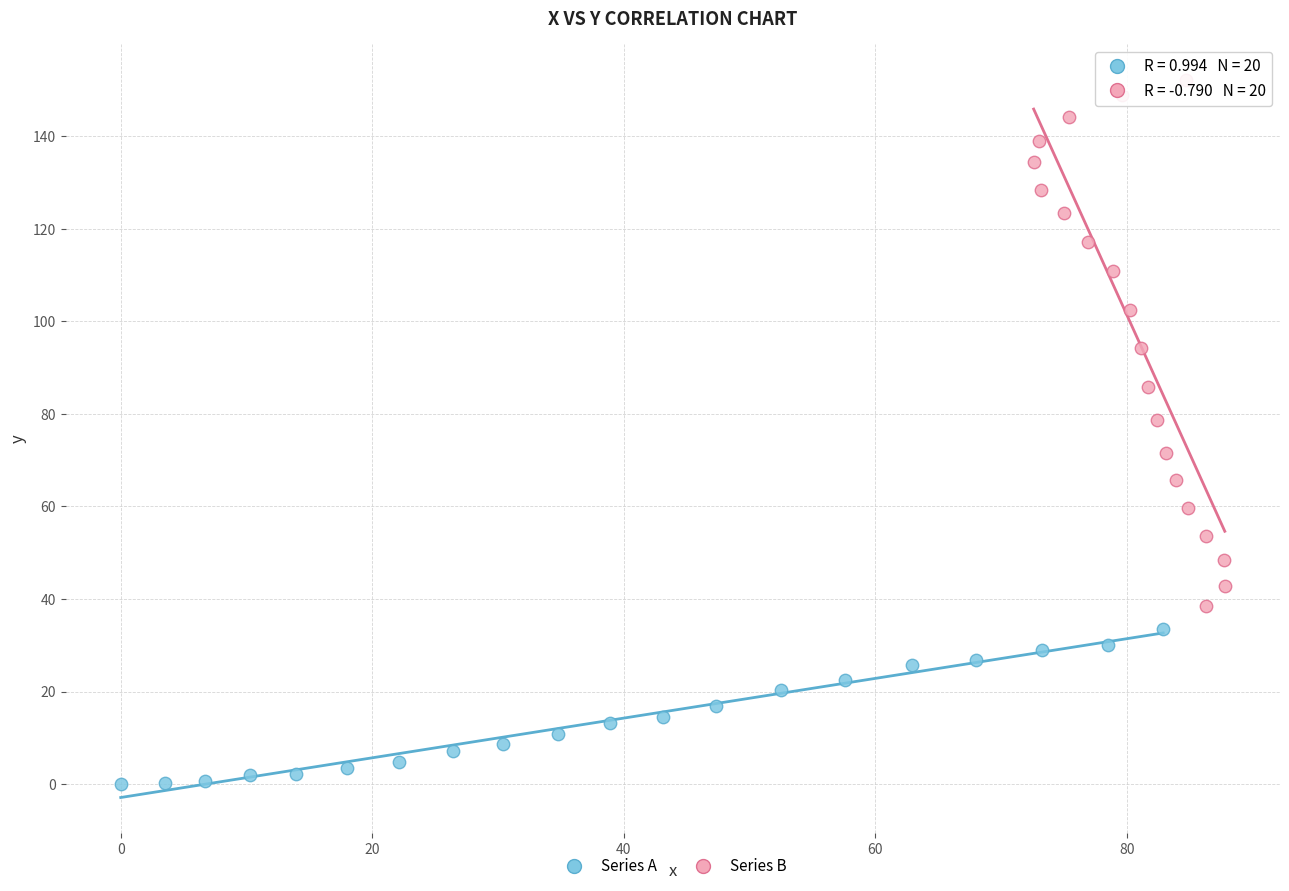

Which series contains the highest Y value?

Series B